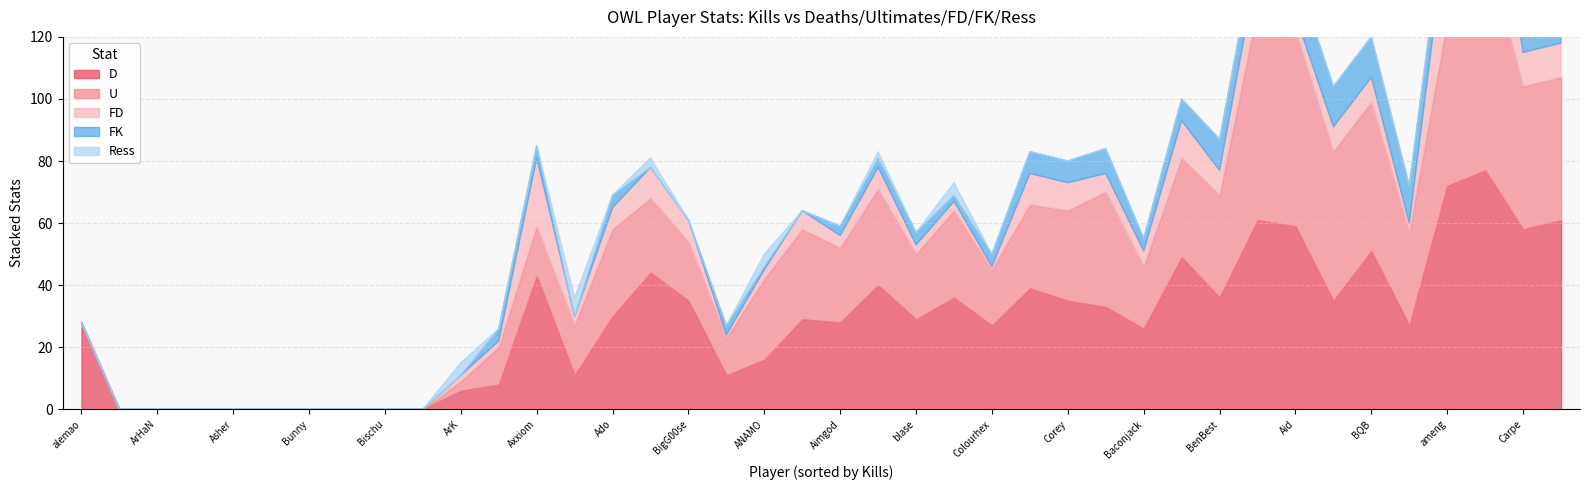

True or false: D and Ress intersect in this chart.

False